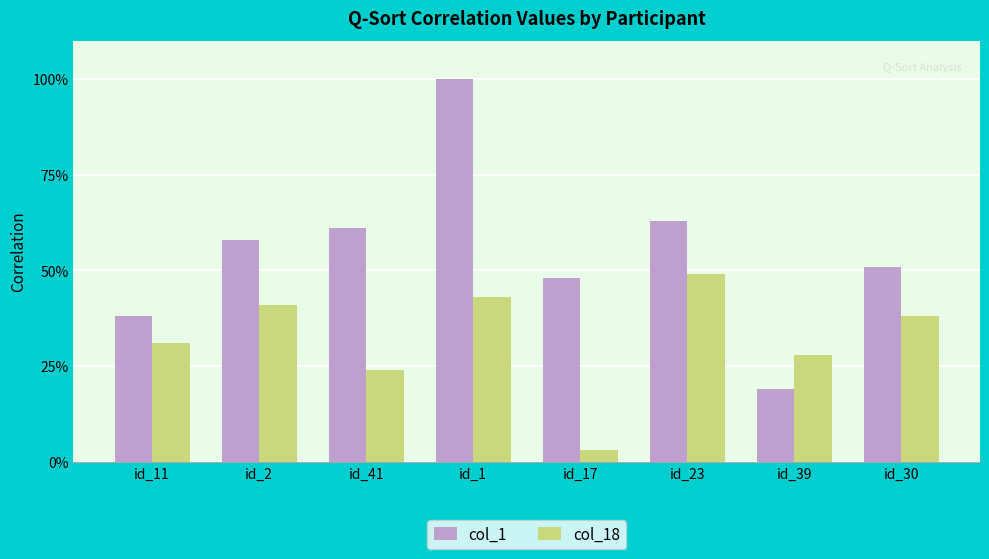

Are the bars grouped side by side (vs. stacked)?

Yes